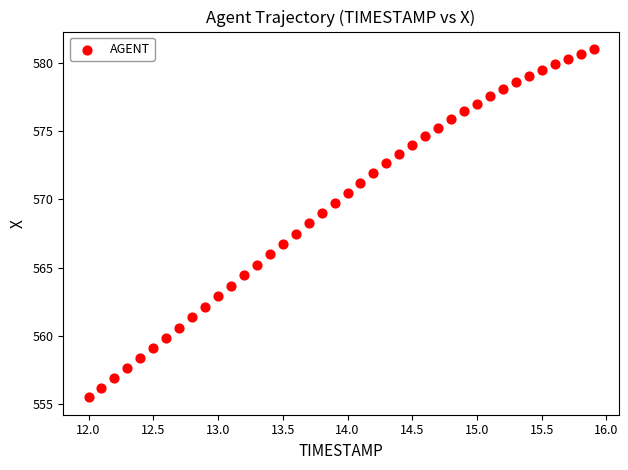

What is the range of Y values (max minus min)?

25.6